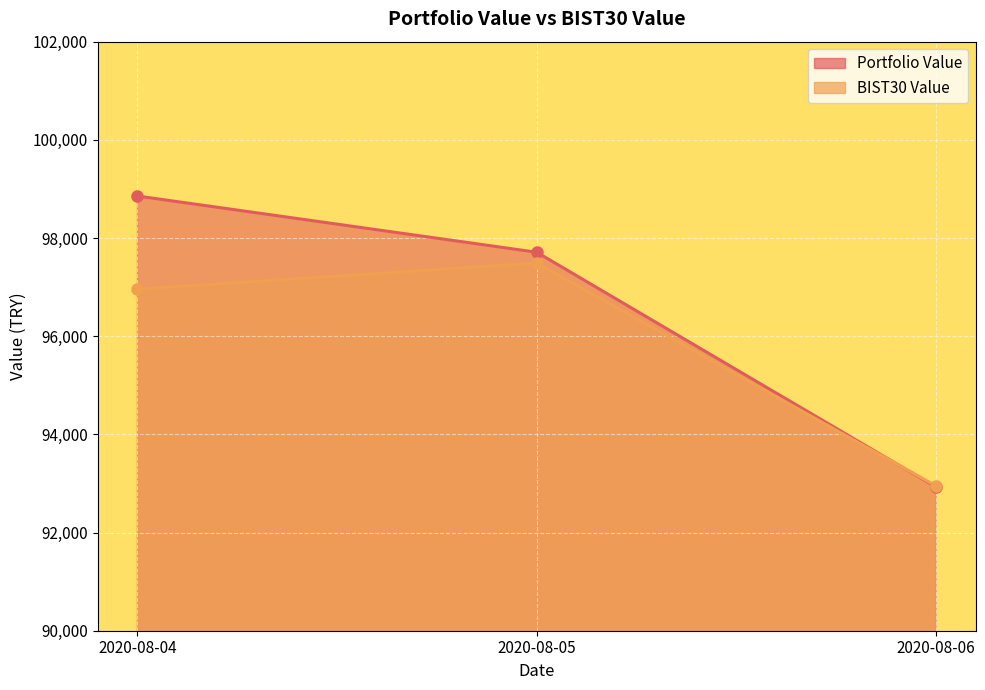

At 2020-08-04, list the series in order from largest to smallest.

Portfolio Value, BIST30 Value